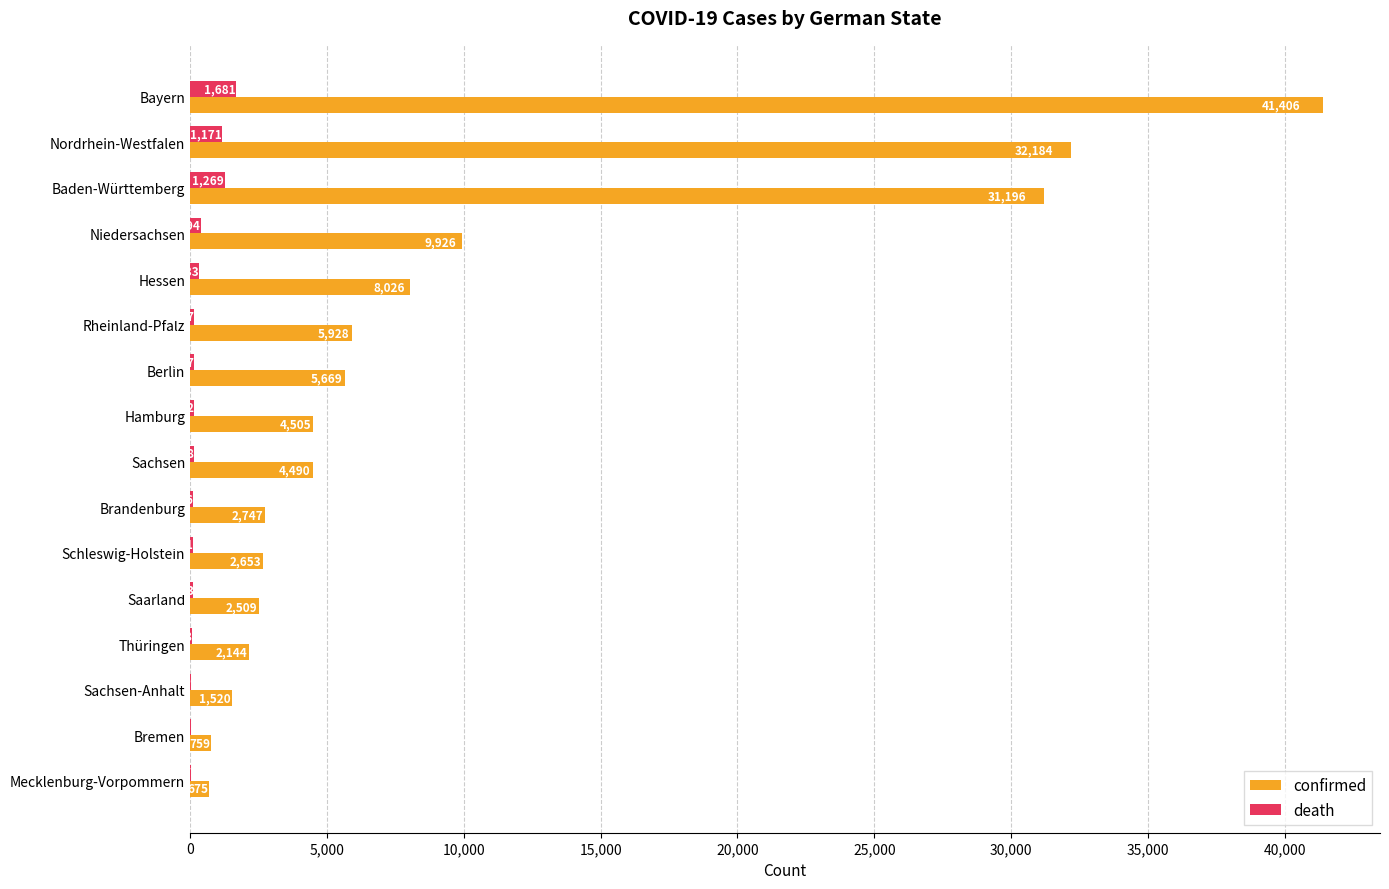

How many categories are shown in the chart?

16